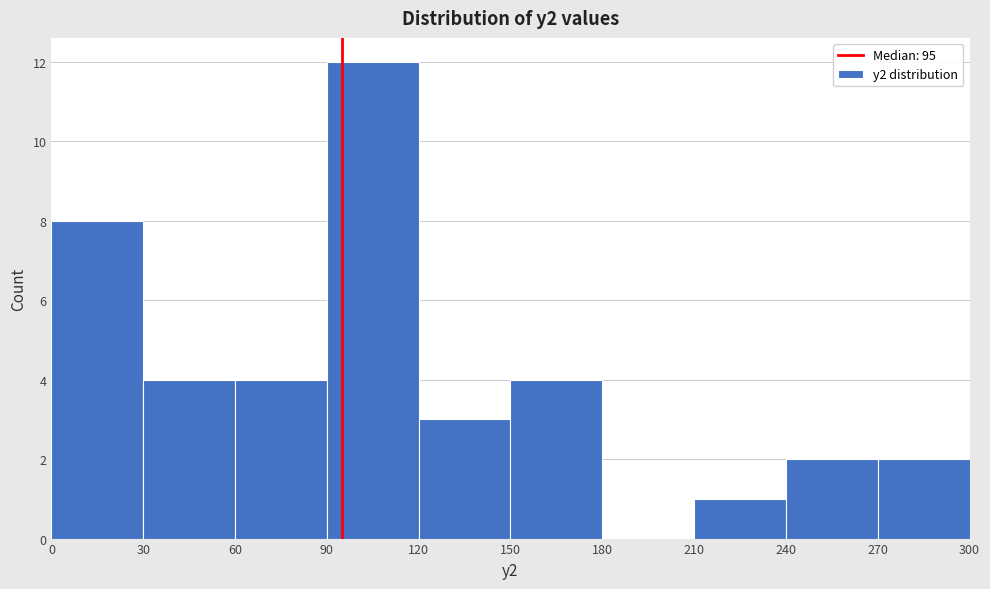

Over which range of the x-axis is the bar tallest?

90 to 120